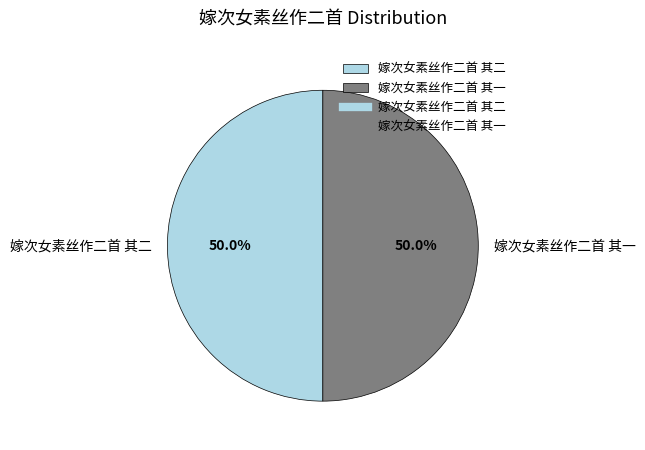

What is the ratio of the value at 嫁次女素丝作二首 其二 to the value at 嫁次女素丝作二首 其一?

1.0